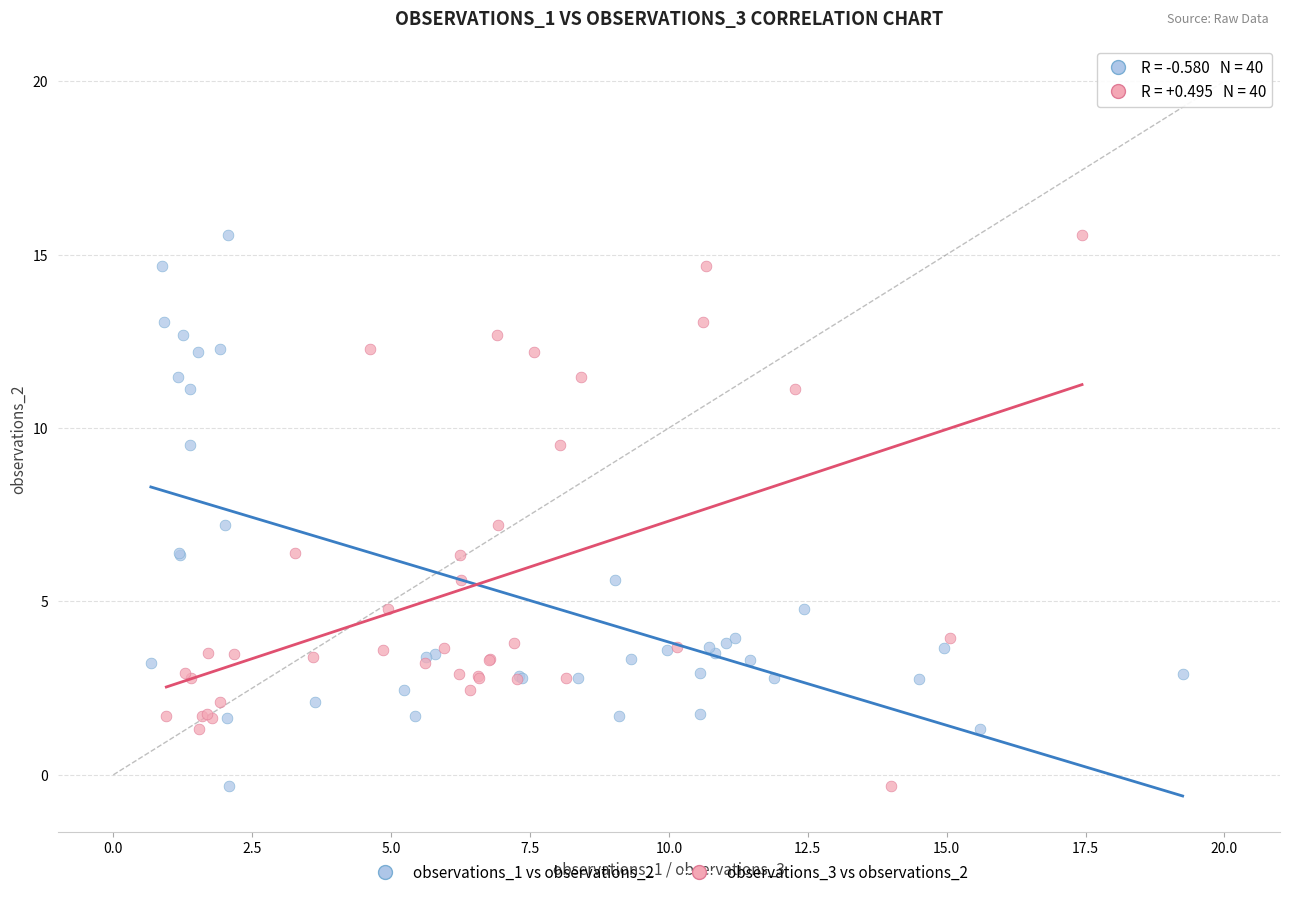

What are all the series names shown in the legend?

observations_1 vs observations_2, observations_3 vs observations_2